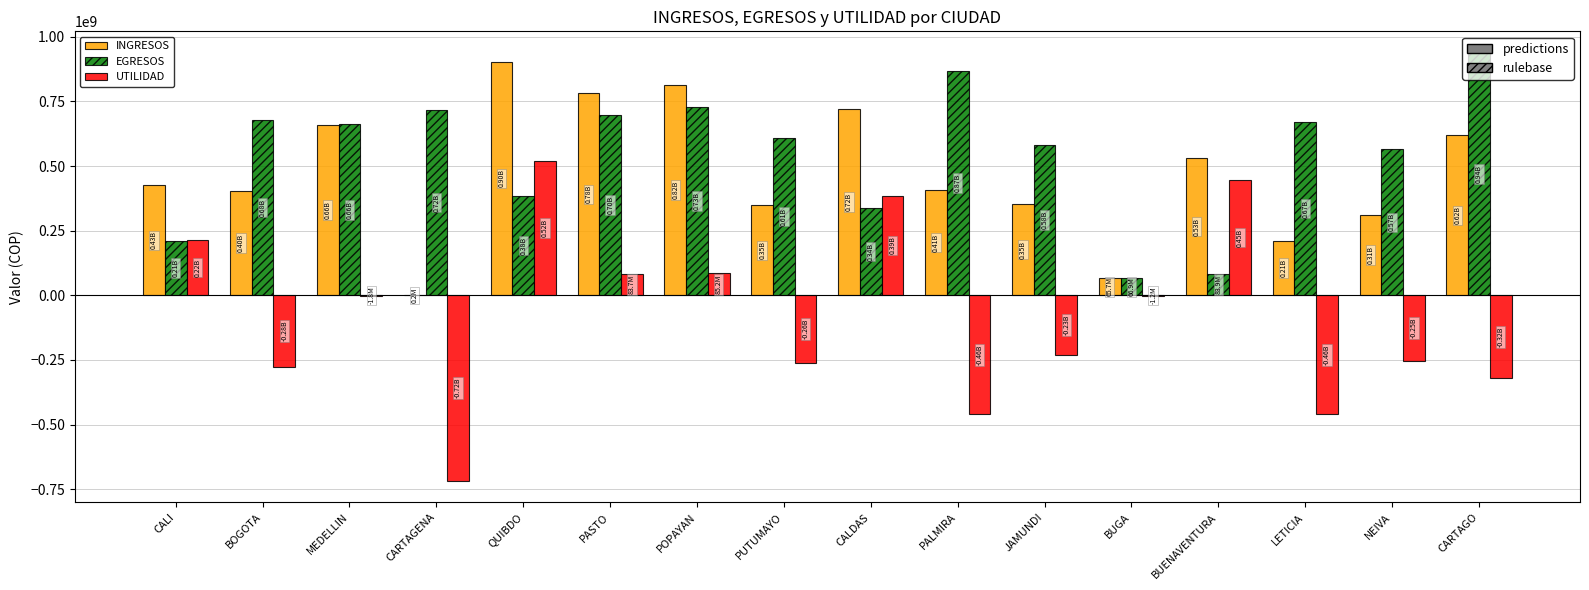

Between POPAYAN and JAMUNDI, which series saw the biggest shift?

INGRESOS